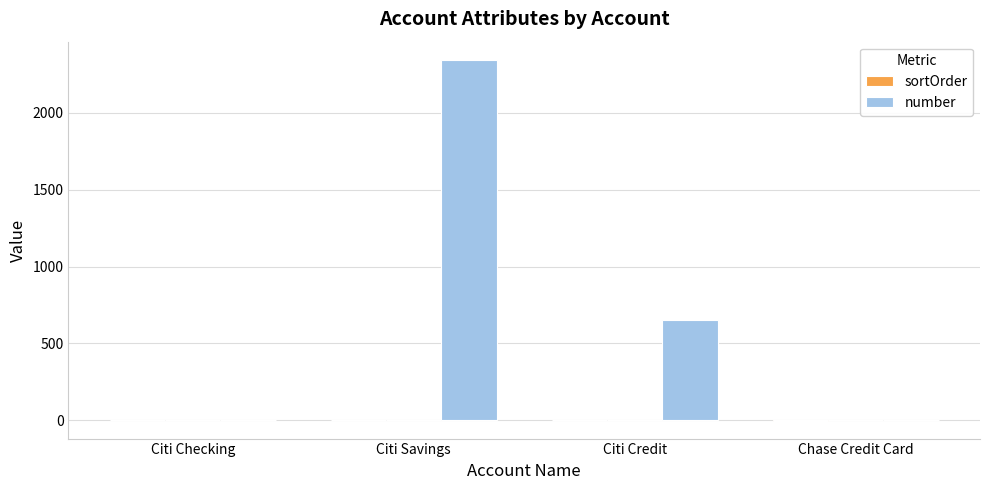

What is the maximum value for number?

2345